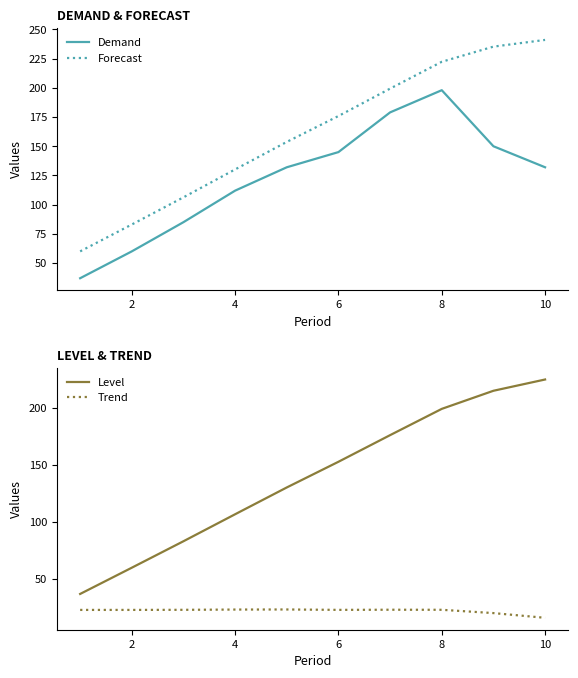

What is the value of the Demand point at the 6th from the left?

145.0